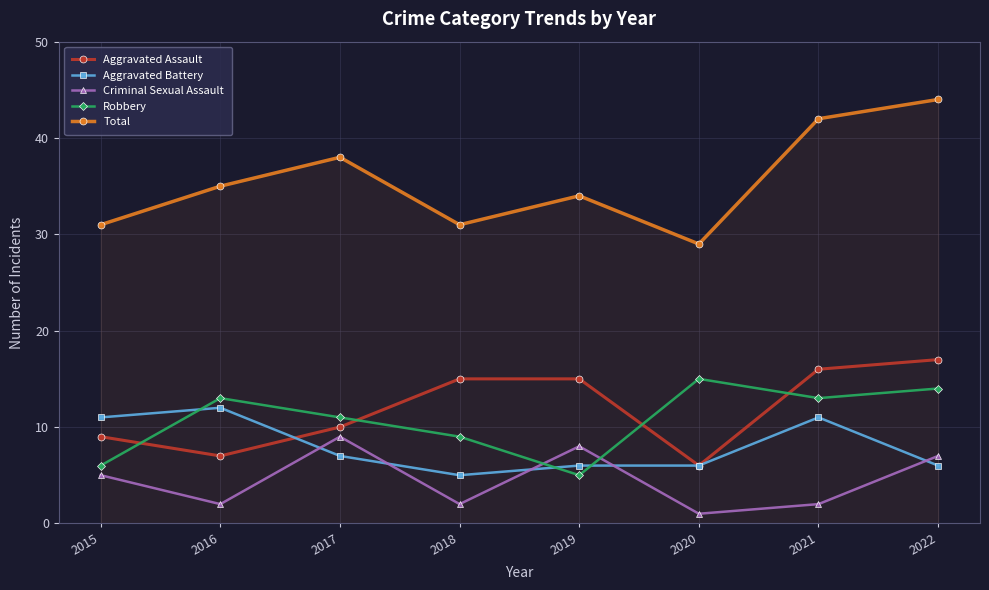

What is the difference between the Robbery values at 2020 and 2018?

6